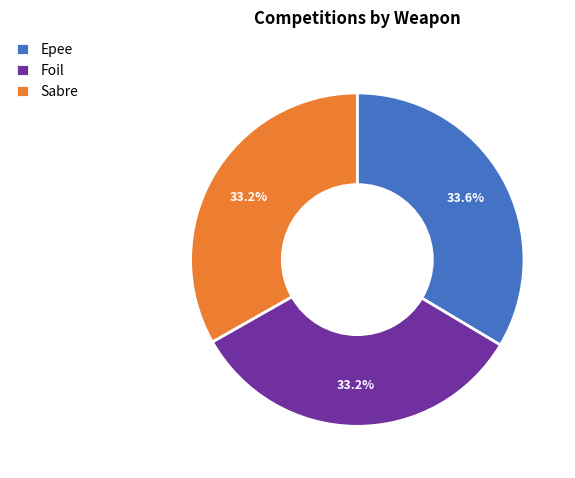

Is Sabre the majority of the pie?

No